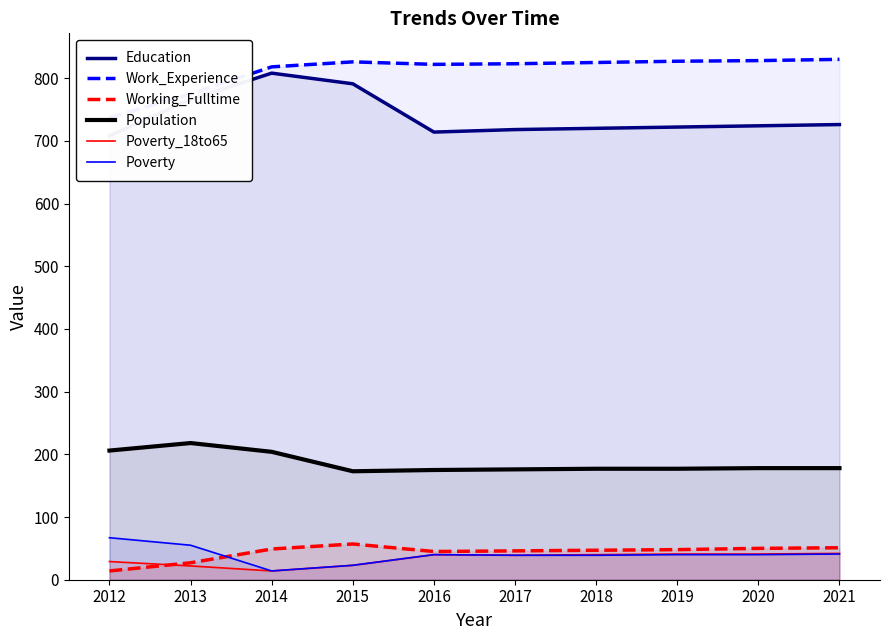

True or false: Working_Fulltime has a value of 49 at 2014.

True